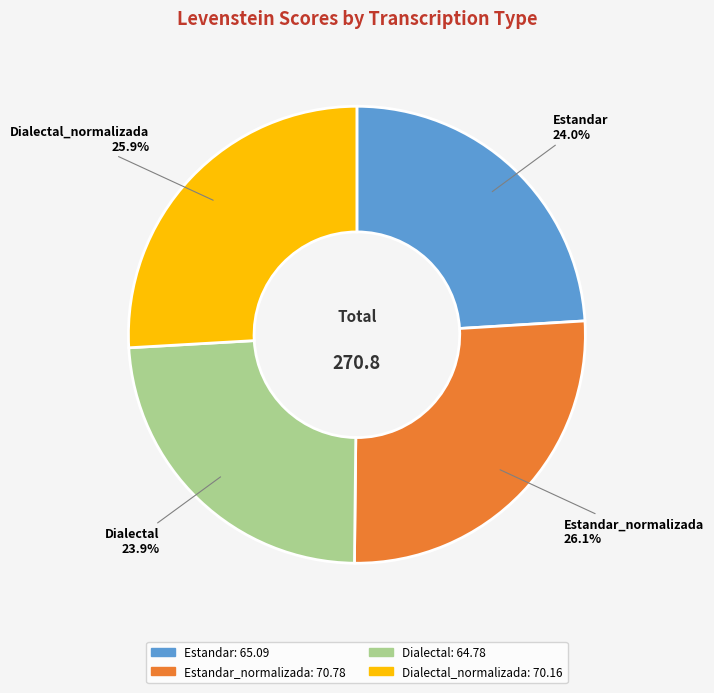

What is the ratio of the value at Estandar to the value at Estandar_normalizada?

0.9